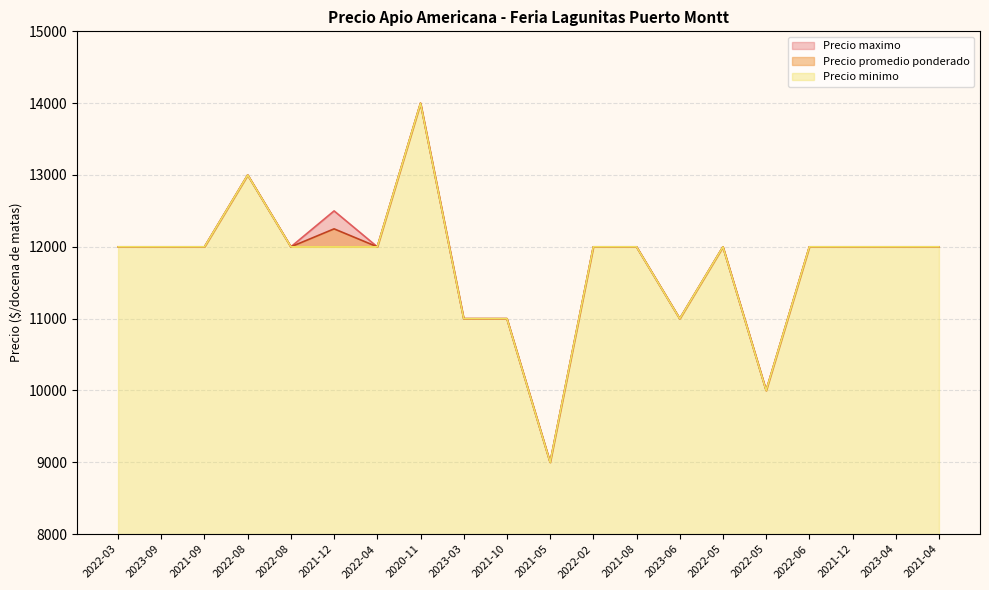

True or false: Precio minimo and Precio maximo intersect in this chart.

False